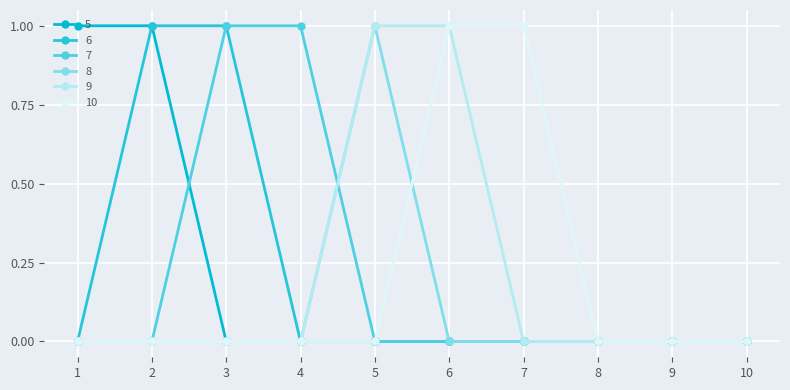

What is the total value across all series at 6?

2